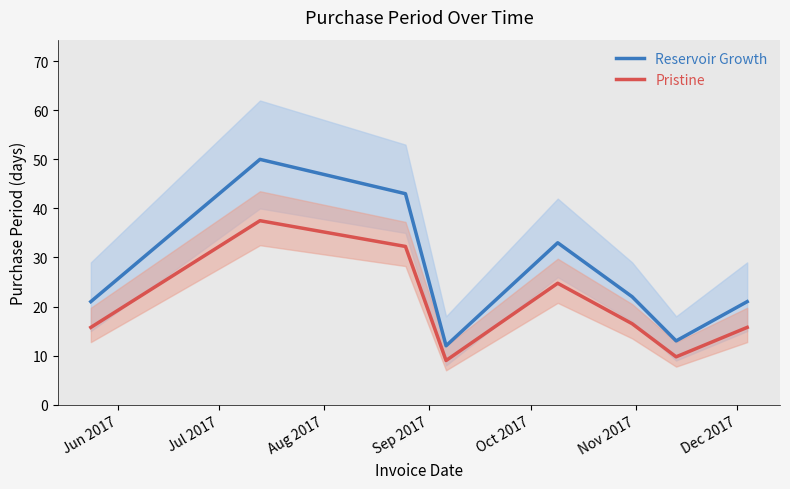

True or false: Pristine and Reservoir Growth cross at least once.

False